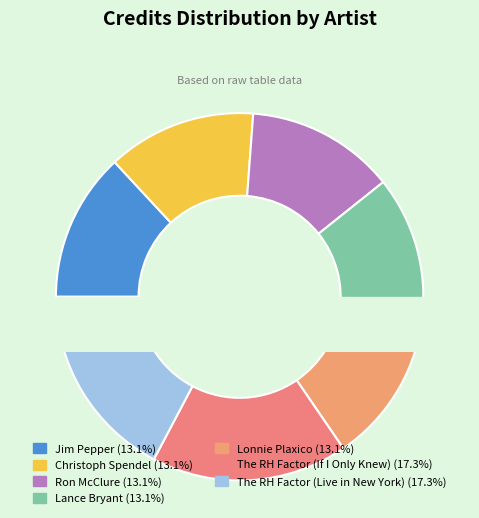

Approximately how many times larger is the value at Ron McClure compared to Lonnie Plaxico?

1.0